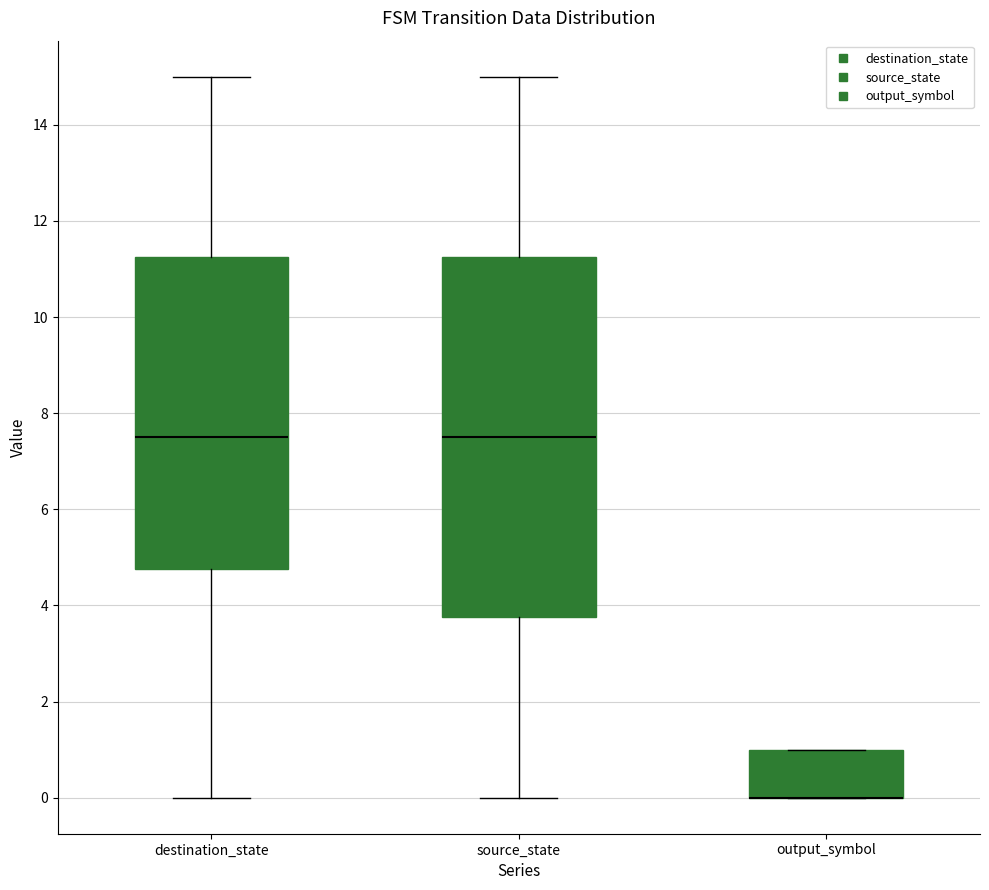

Reading left to right, read every box against the y-axis: the position of its median line, the range the box covers, and the ends of its whiskers. The values are not printed on the chart, so give them approximately, as read against the axis.

destination_state: median 7.6, box 4.8 to 11.2, whiskers 0.0 to 15.0
source_state: median 7.6, box 3.8 to 11.2, whiskers 0.0 to 15.0
output_symbol: median 0.0 (drawn on the box's lower edge), box 0.0 to 1.0, whiskers 0.0 to 1.0